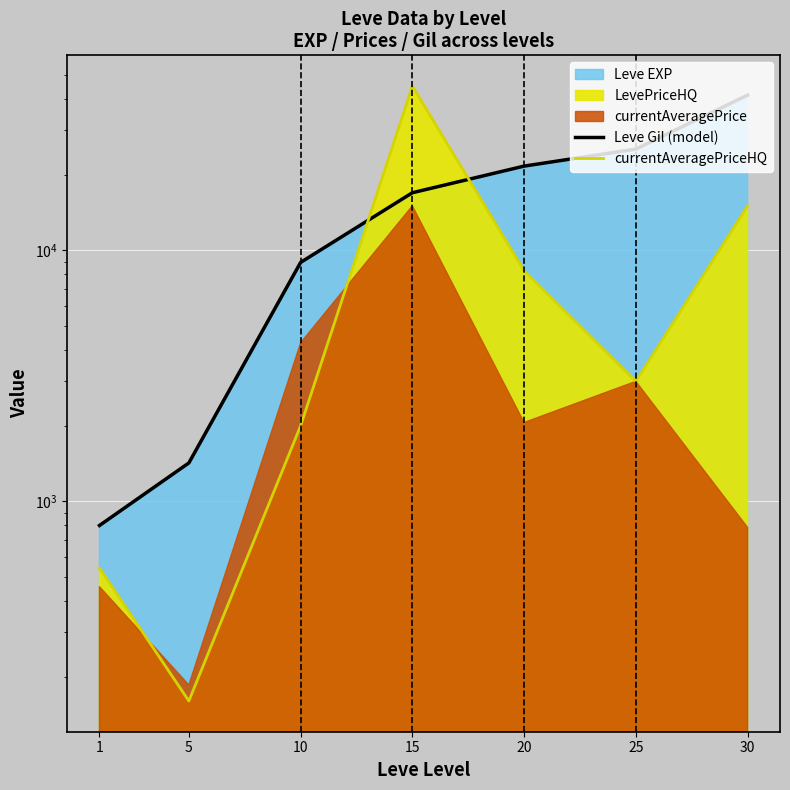

What is the total value across all series at 10?

10925.5